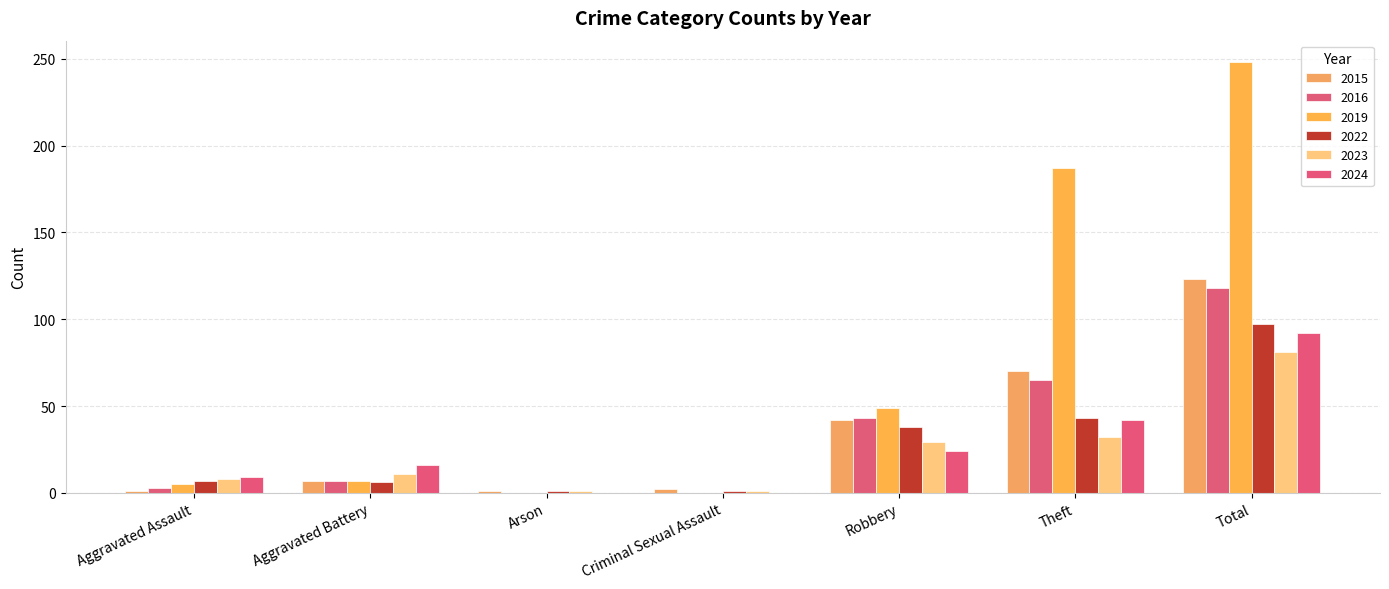

List the series in order of their peak value, highest first.

2019, 2015, 2016, 2022, 2024, 2023